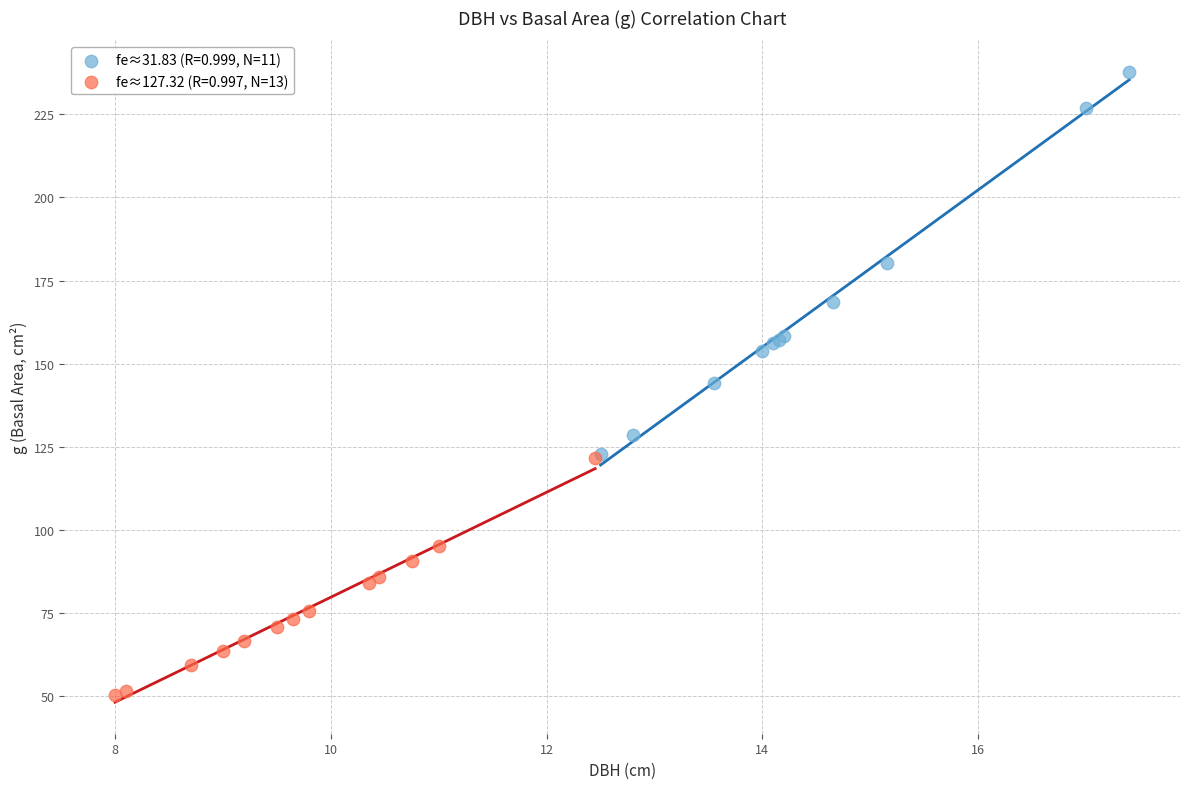

Which series contains the lowest Y value?

fe≈127.32 (R=0.997, N=13)